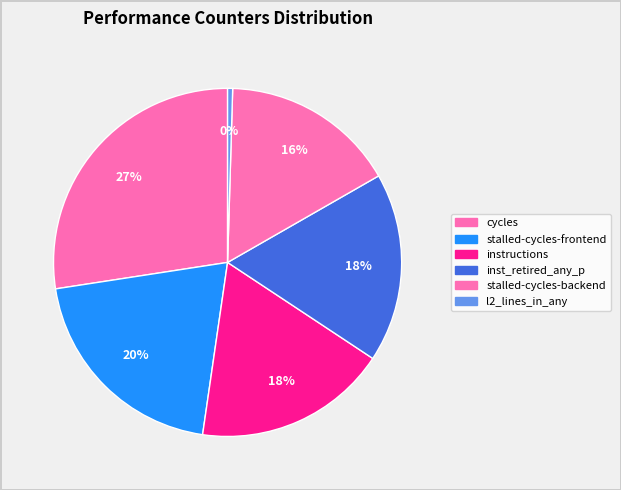

How many slices are in this pie chart?

6